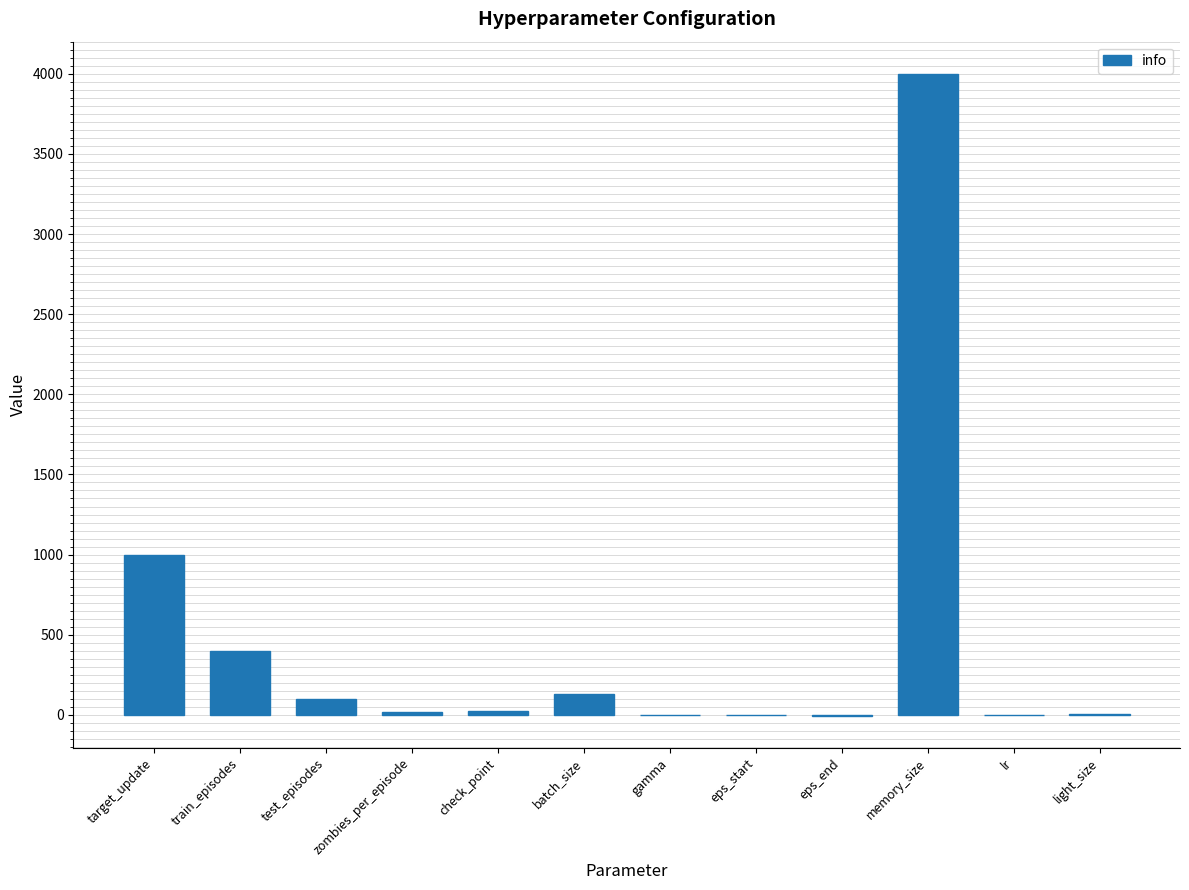

The value at train_episodes is 612.3. True or false?

False